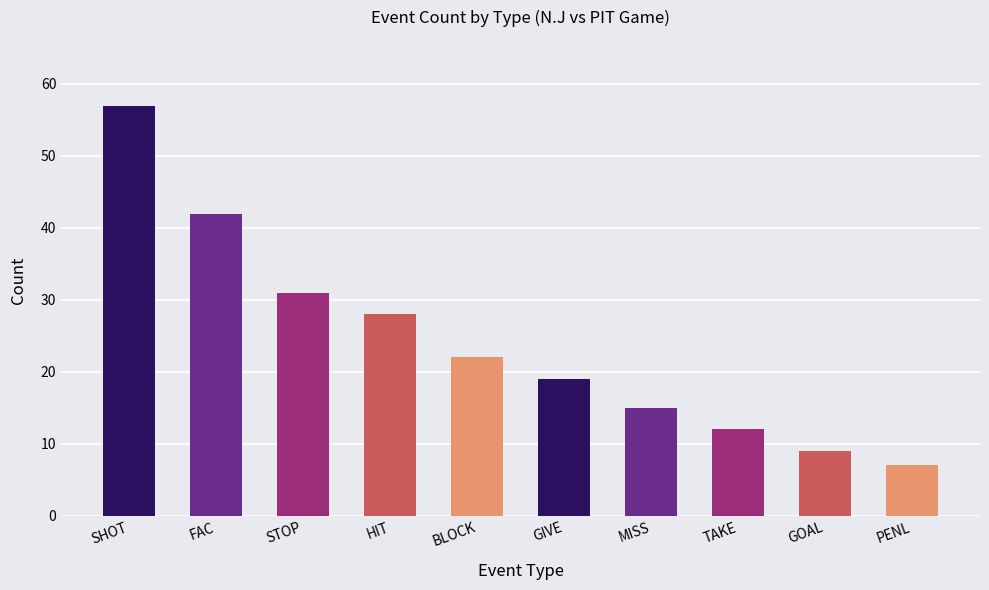

What is the difference between the maximum and minimum values?

50